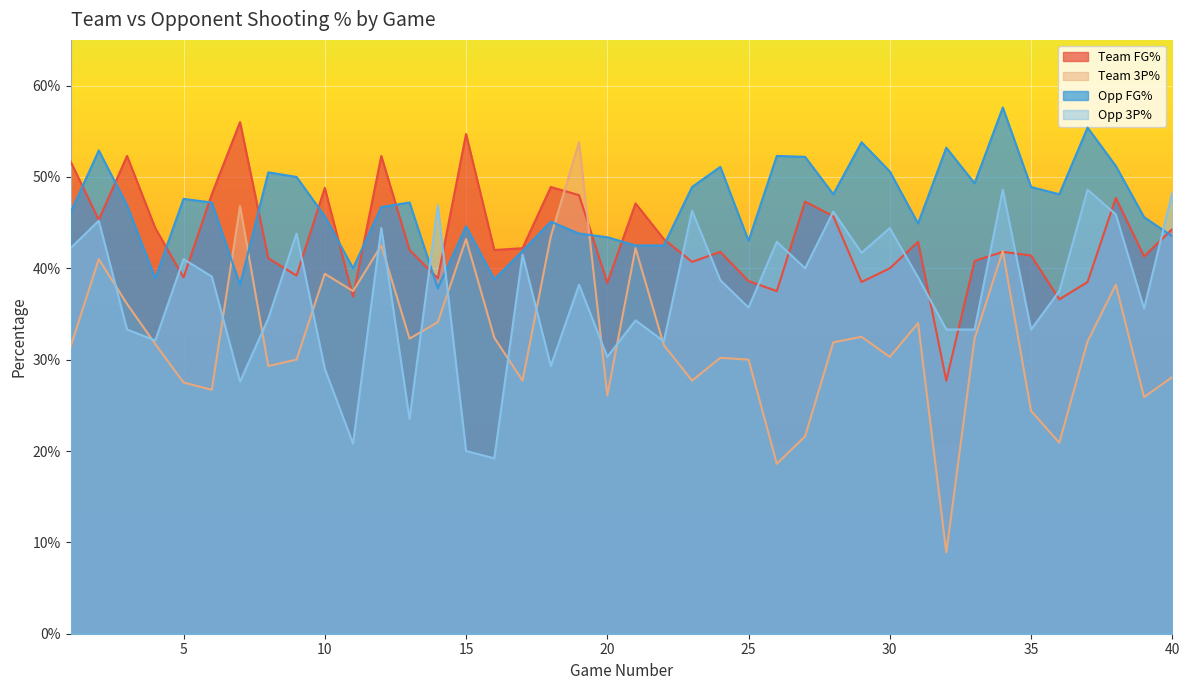

At which category does Team FG% reach its first local peak?

3